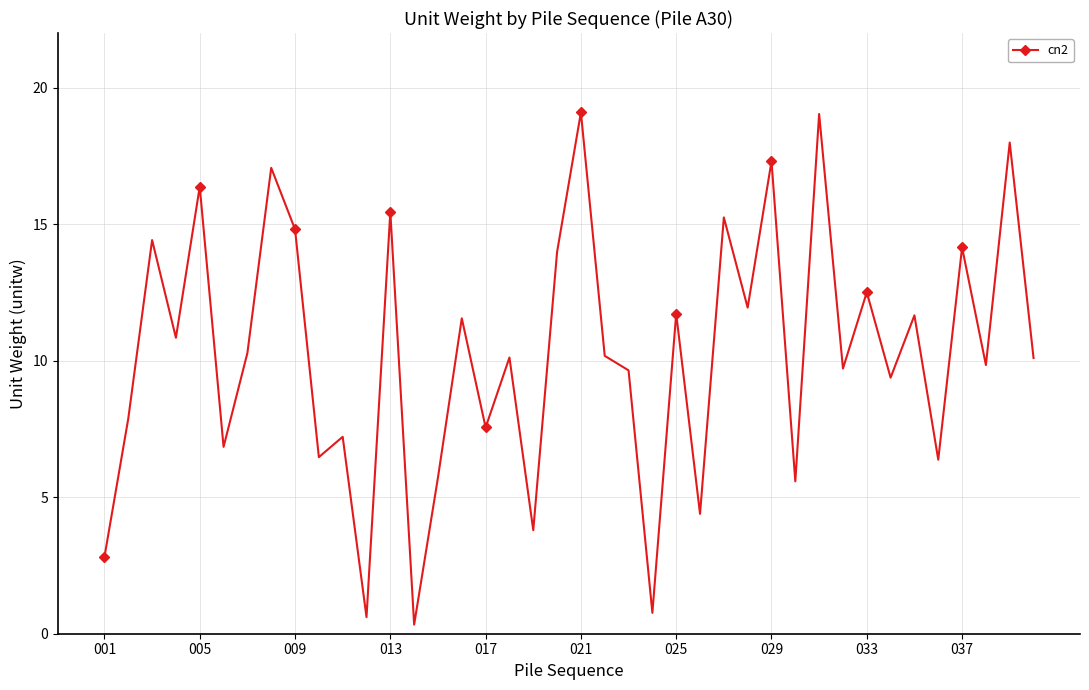

How many interior local peaks (higher than both neighbors) does the data have?

16